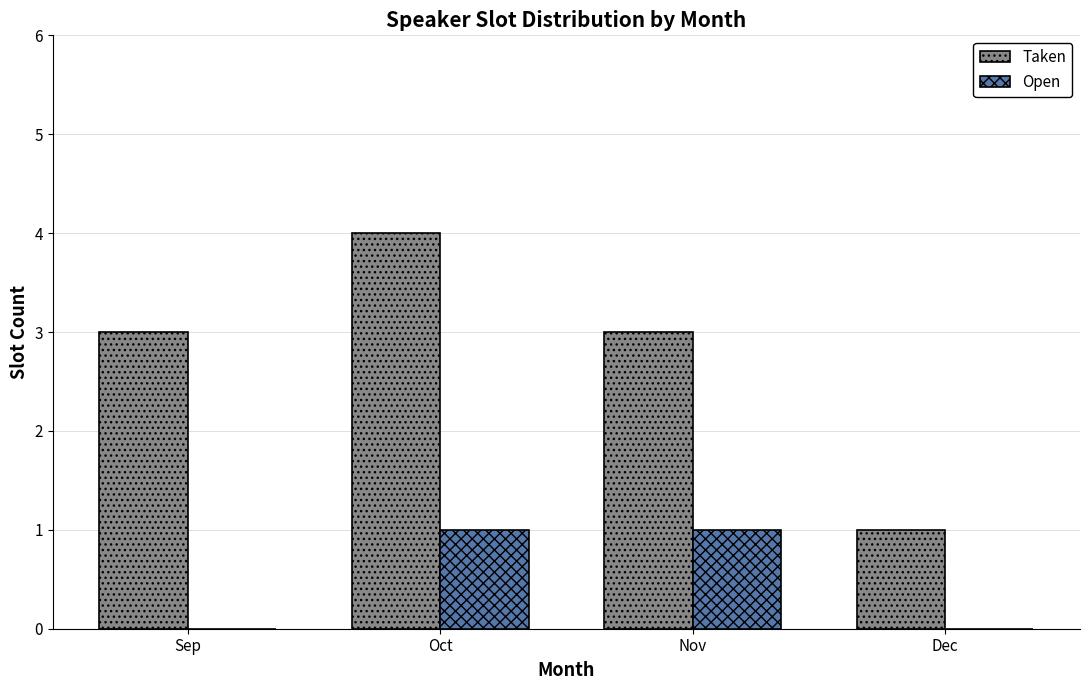

True or false: Taken has a value of 3 at Sep.

True